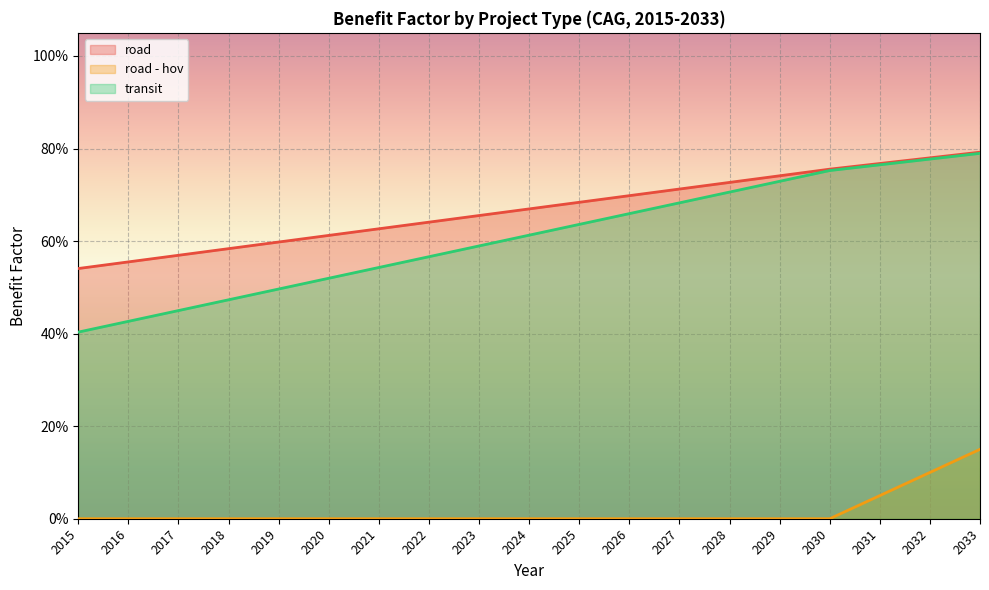

The road series shows 0.8 at 2033. True or false?

True